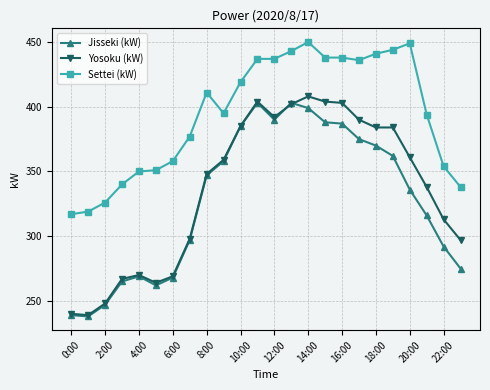

True or false: Yosoku (kW) has more than 0 points higher than both neighbors.

True